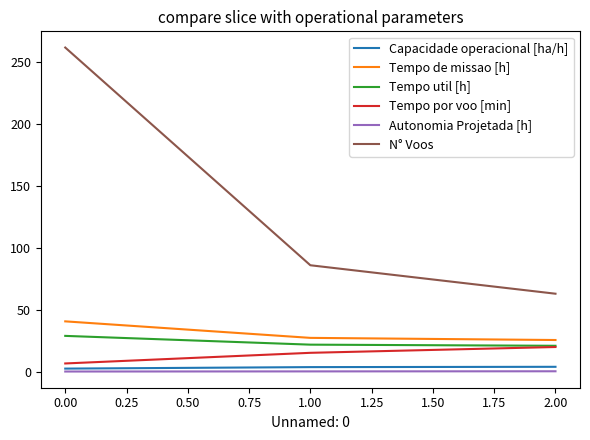

What is the difference between the second highest and minimum values in the Tempo util [h] series?

0.9